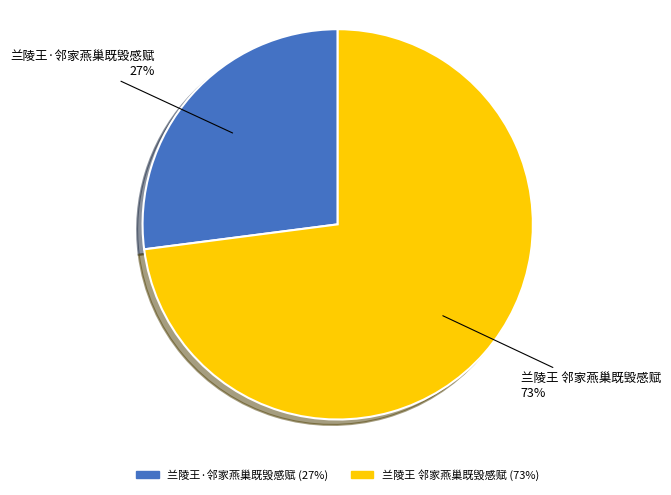

To the nearest percent, what is the average slice percentage?

50%